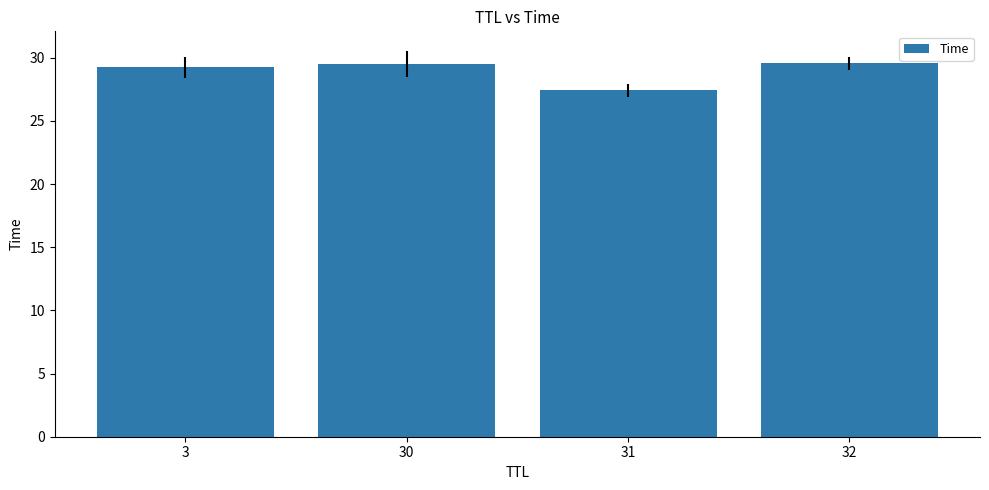

At which label is the value closest to 28?

31